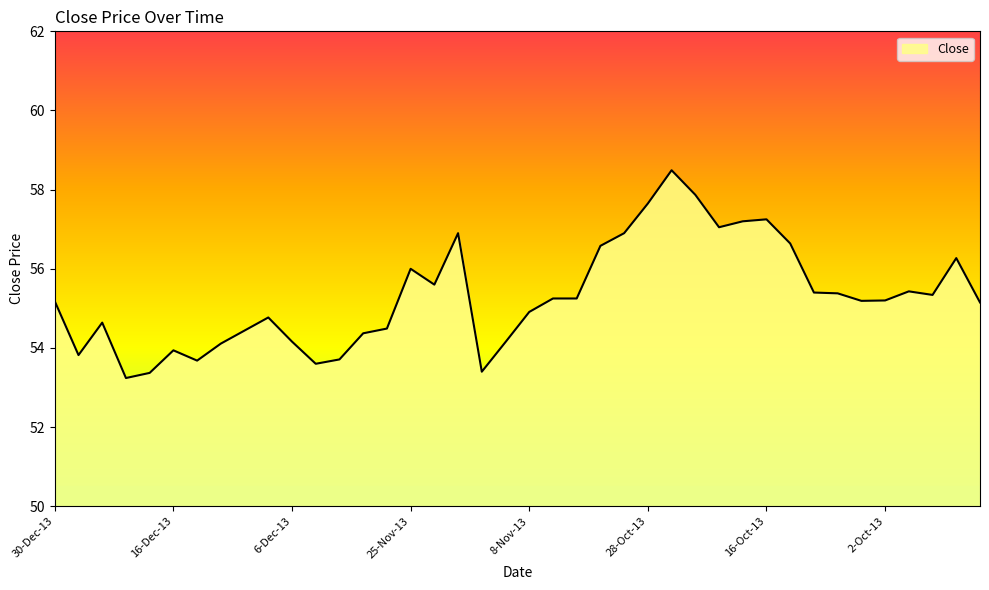

What is the minimum value shown in the chart?

53.2